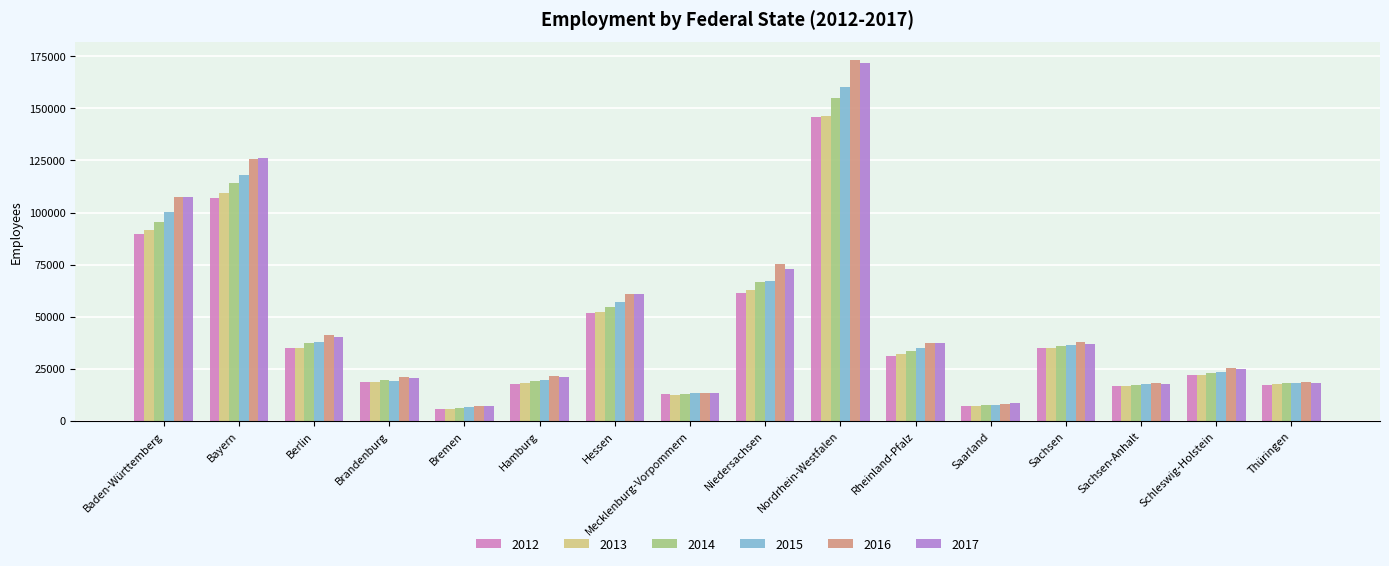

Which series changed the most between Berlin and Sachsen-Anhalt?

2016